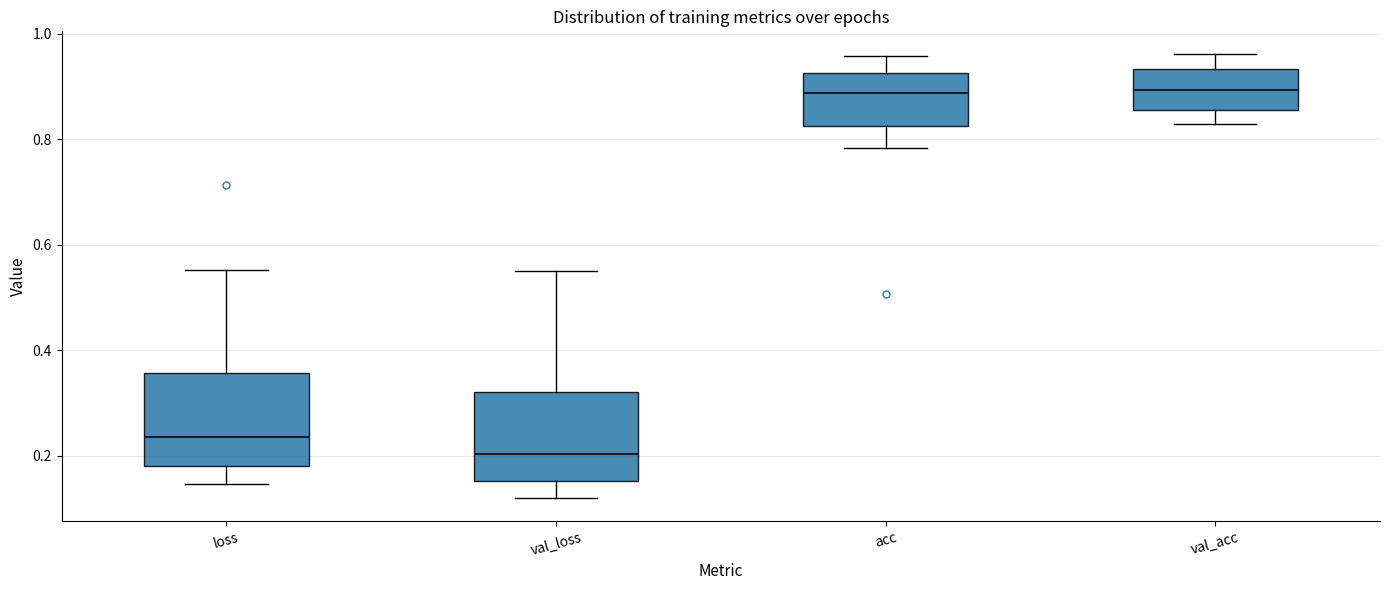

Reading left to right, transcribe this box plot: for each box, give where its median line is, the range the box spans, and where its two whiskers end, as read against the y-axis. The values are not printed on the chart, so give them approximately, as read against the axis.

loss: median 0.24, box 0.18 to 0.36, whiskers 0.14 to 0.56
val_loss: median 0.20, box 0.16 to 0.32, whiskers 0.12 to 0.56
acc: median 0.88, box 0.82 to 0.92, whiskers 0.78 to 0.96
val_acc: median 0.90, box 0.86 to 0.94, whiskers 0.82 to 0.96